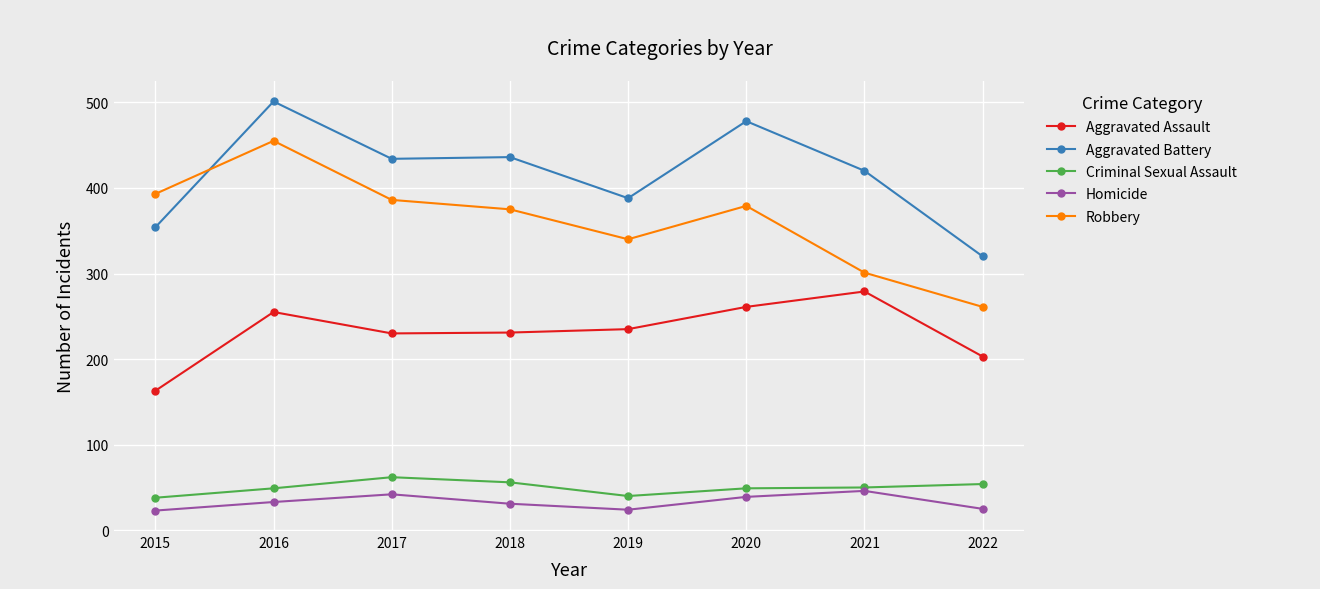

The value of Robbery at 2022 is 261. True or false?

True